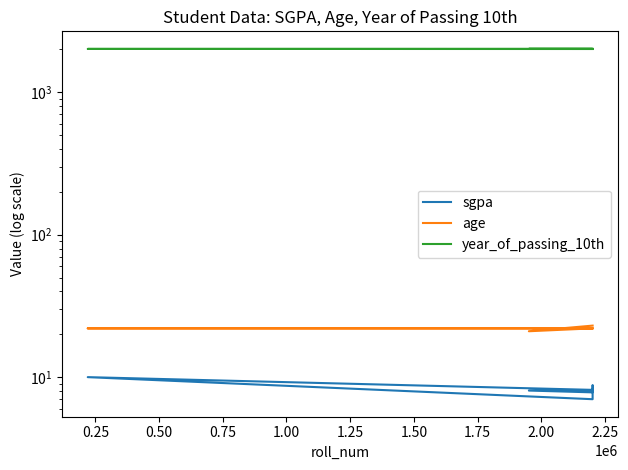

What is the sum of all year_of_passing_10th values?

16128.0